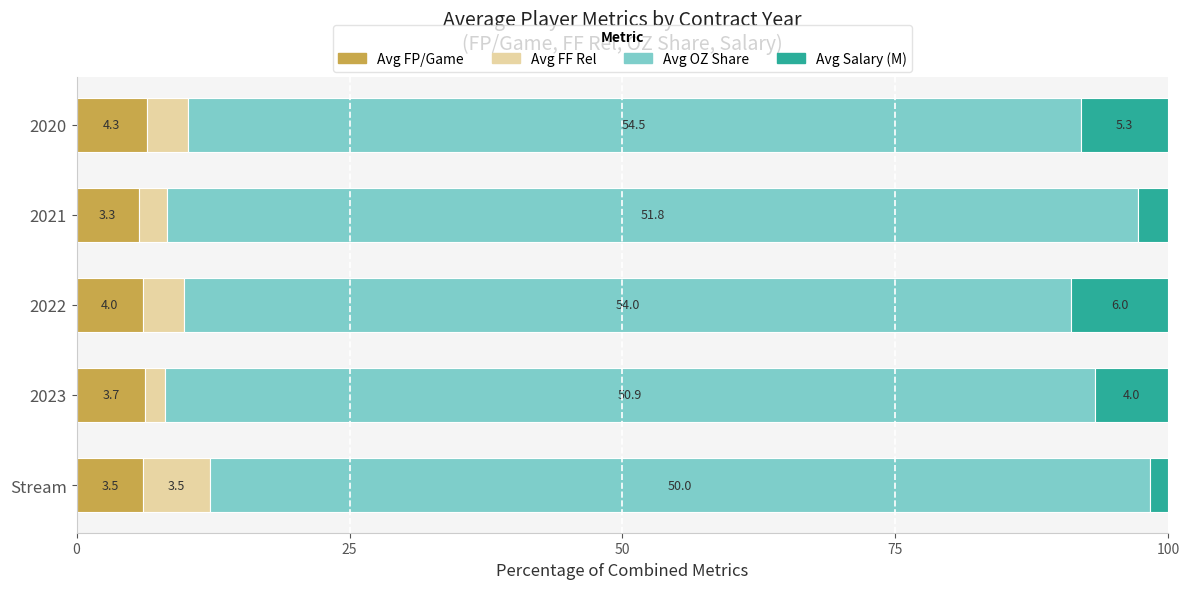

What are all the series names shown in the legend?

Avg FP/Game, Avg FF Rel, Avg OZ Share, Avg Salary (M)